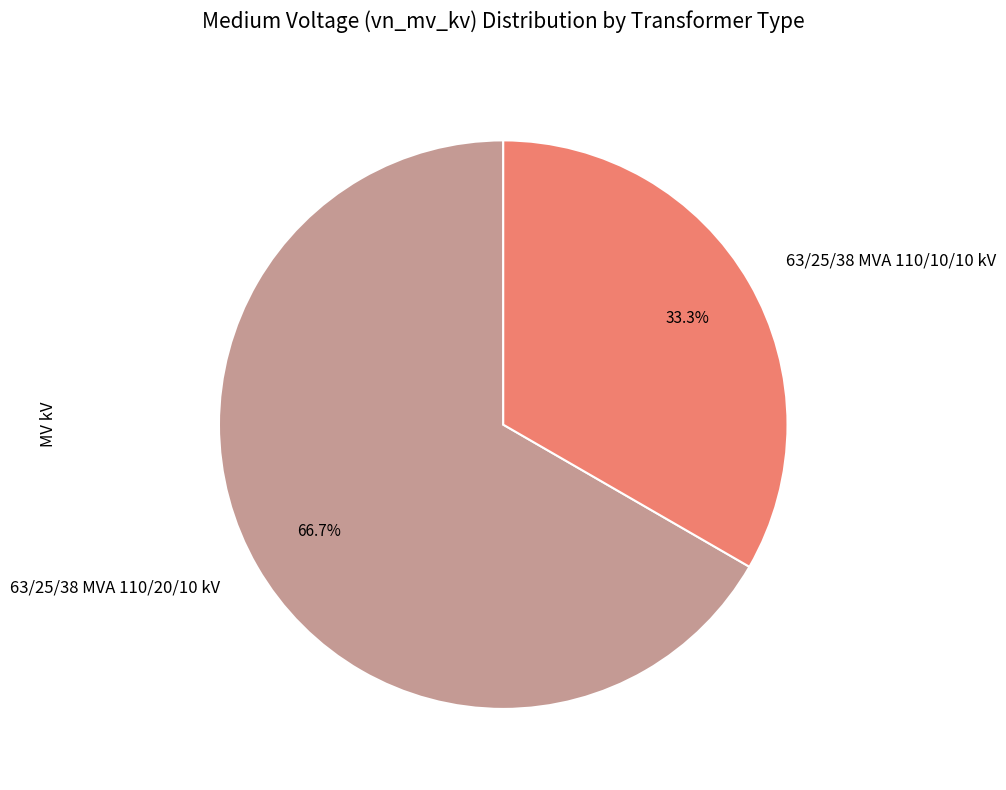

True or false: 63/25/38 MVA 110/20/10 kV accounts for 67% of the total.

True